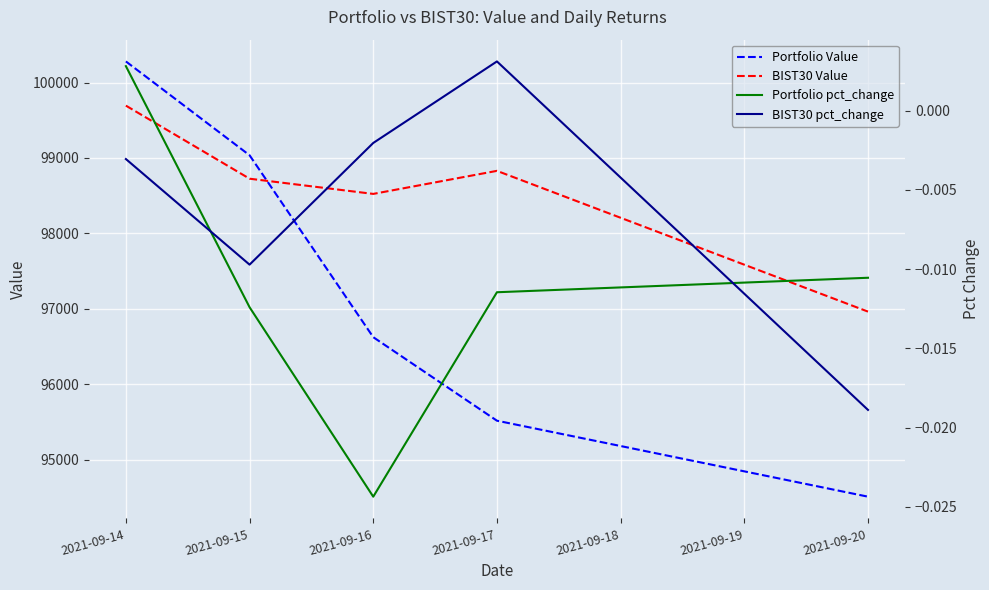

At which label does Portfolio Value reach its peak?

2021-09-14